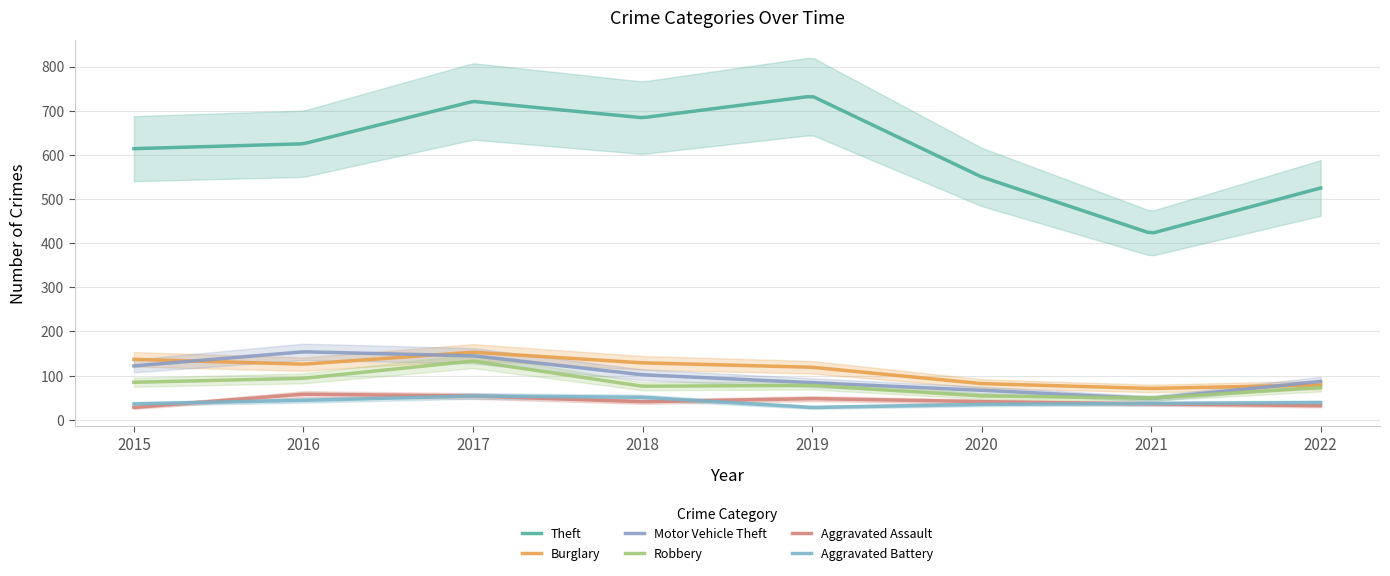

The Burglary series shows 256 at 2017. True or false?

False